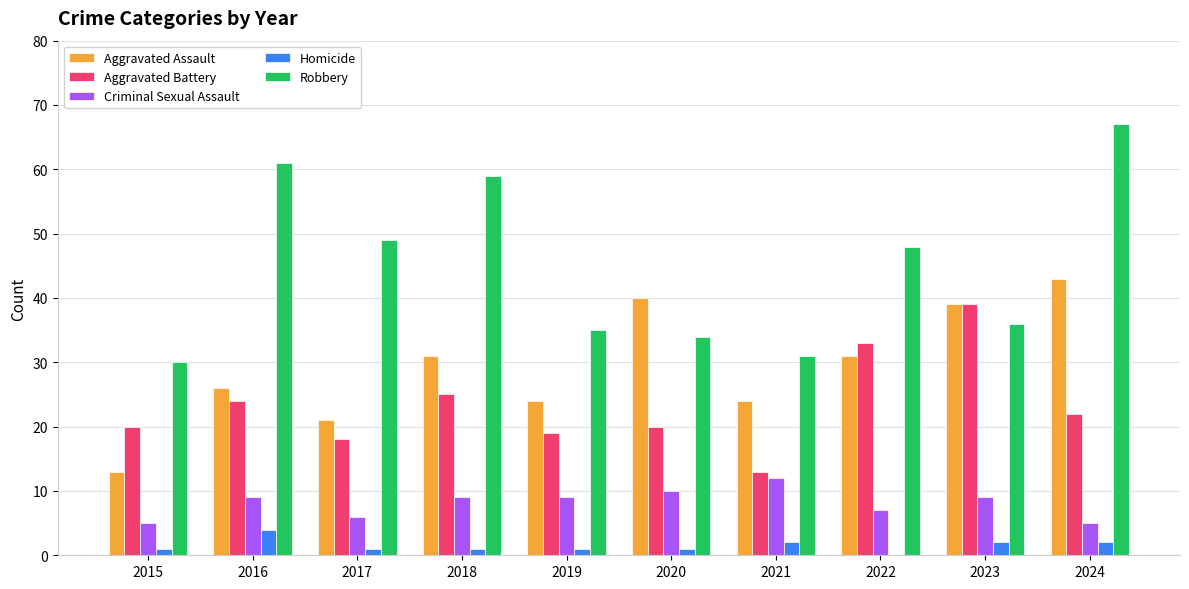

Reading left to right, extract all data points from this chart.

Aggravated Assault: 13	26	21	31	24	40	24	31	39	43
Aggravated Battery: 20	24	18	25	19	20	13	33	39	22
Criminal Sexual Assault: 5	9	6	9	9	10	12	7	9	5
Homicide: 1	4	1	1	1	1	2	0	2	2
Robbery: 30	61	49	59	35	34	31	48	36	67